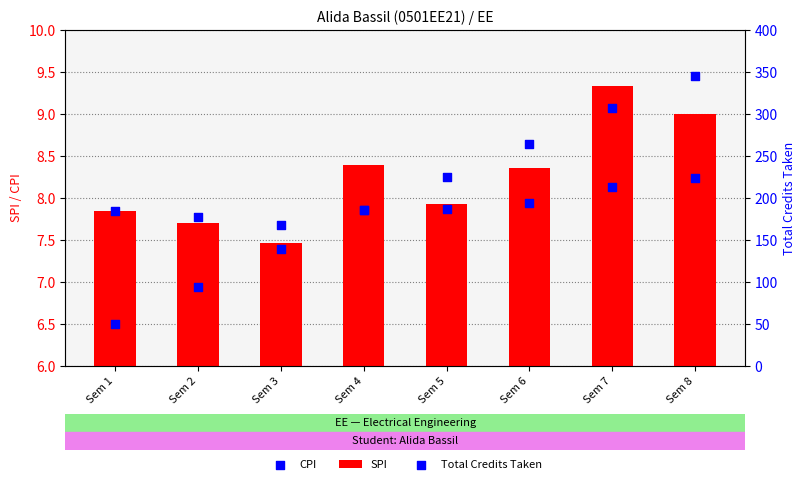

Which series has the largest total across all categories?

Total Credits Taken